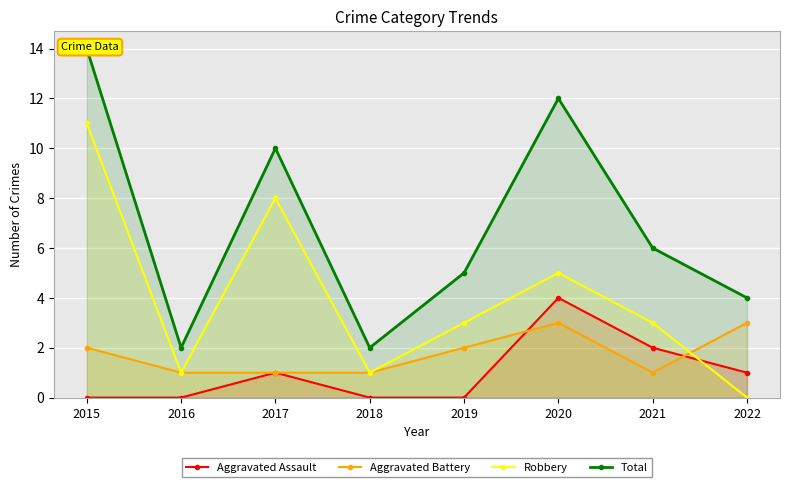

At which category is the sum across all series the highest?

2015